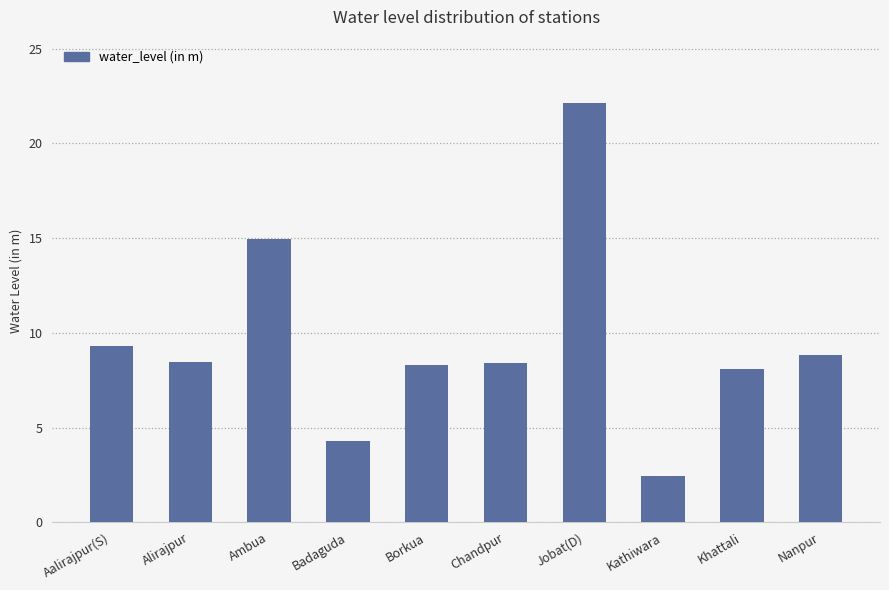

Approximately how many times larger is the value at Alirajpur compared to Chandpur?

1.0